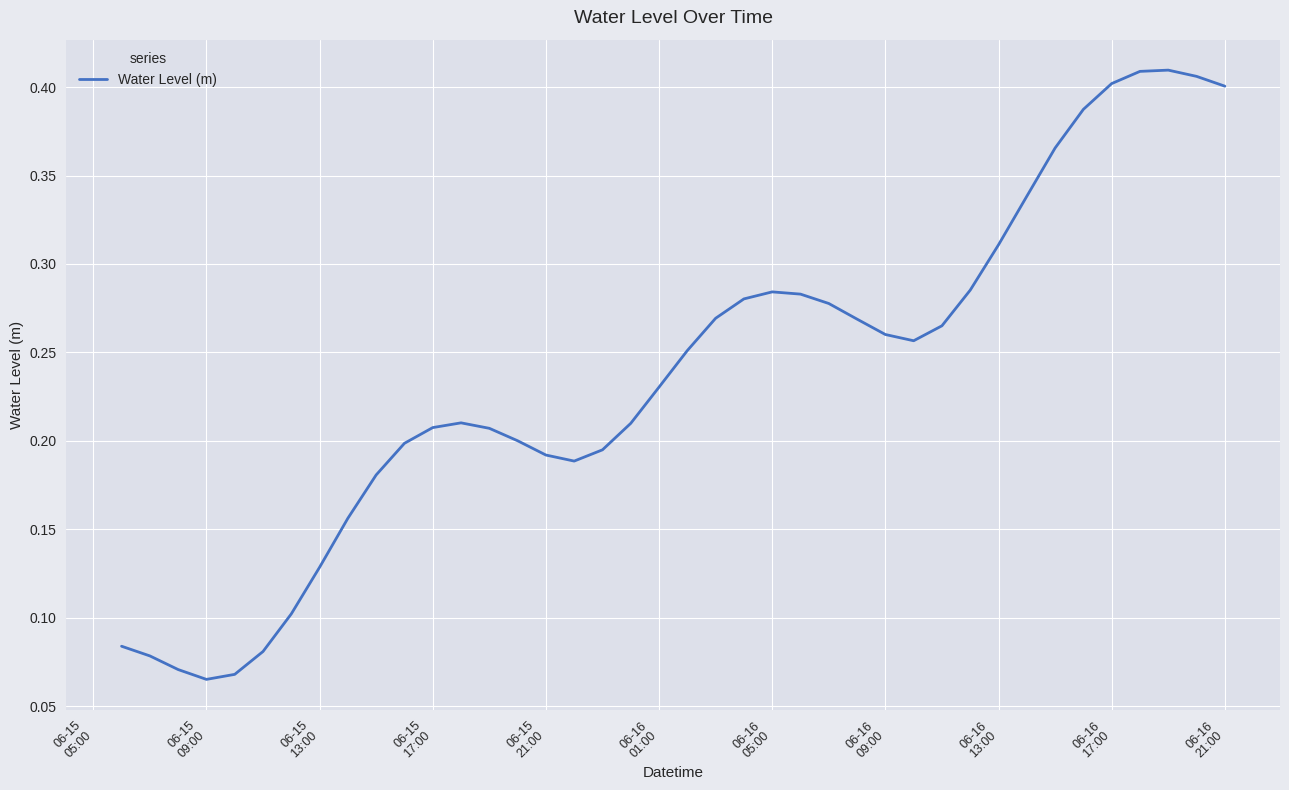

How many interior local peaks (higher than both neighbors) does the data have?

3